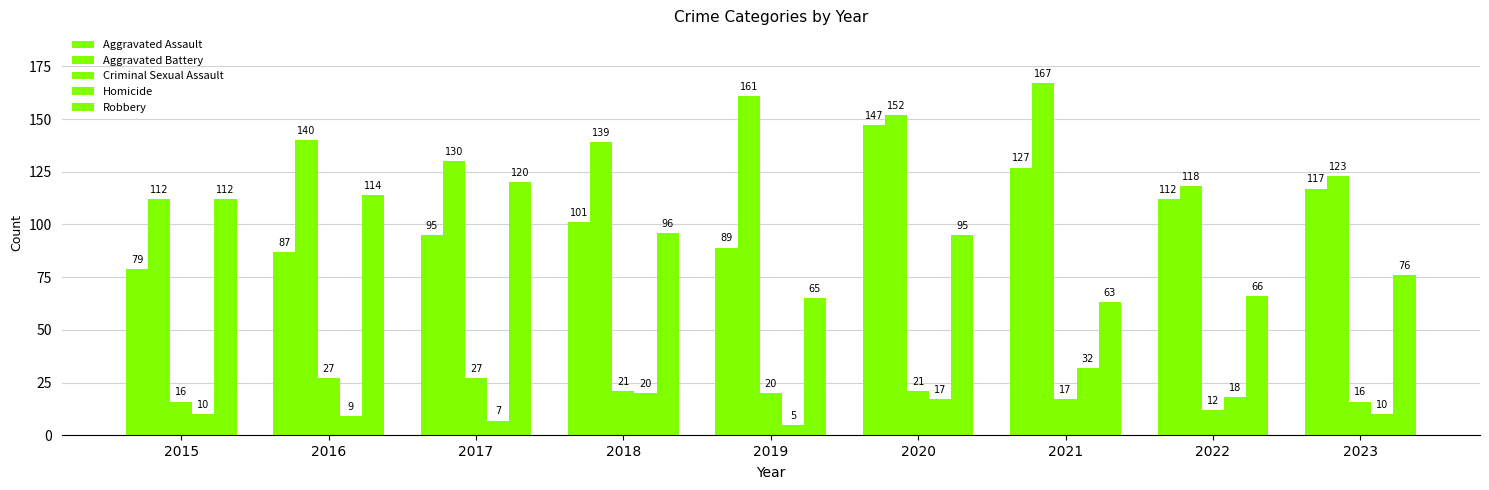

Does the chart contain stacked bars?

No